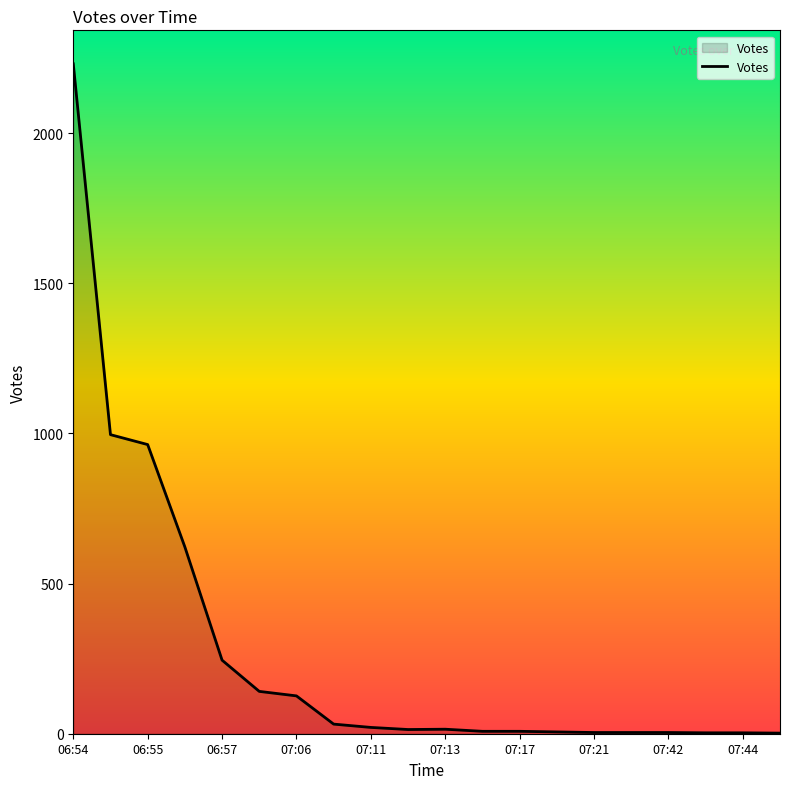

What is the difference between the maximum and minimum values?

2229